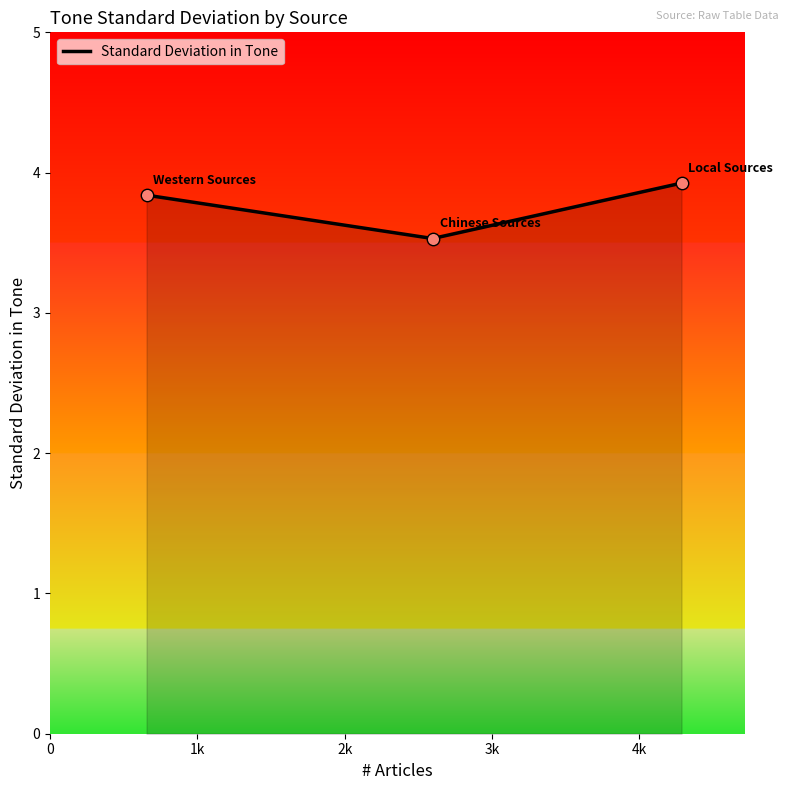

How many values are between 3 and 4?

3